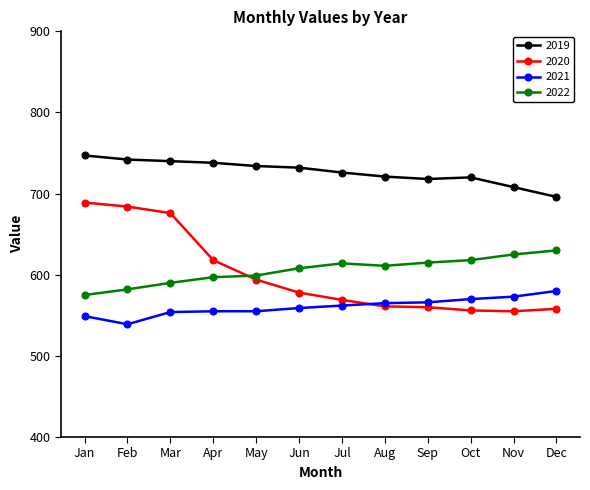

At how many categories does at least one series exceed 668?

12